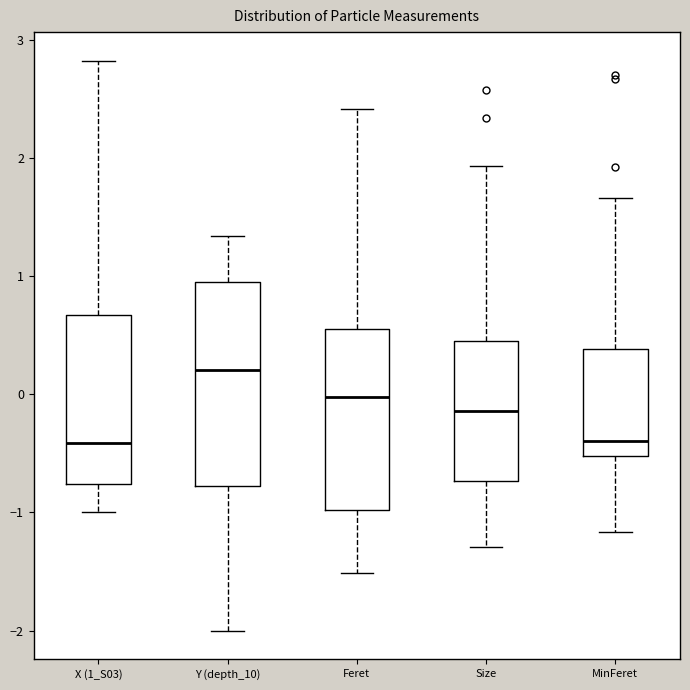

Reading left to right, transcribe this box plot: for each box, give where its median line is, the range the box spans, and where its two whiskers end, as read against the y-axis. The values are not printed on the chart, so give them approximately, as read against the axis.

X (1_S03): median -0.4, box -0.8 to 0.7, whiskers -1.0 to 2.8
Y (depth_10): median 0.2, box -0.8 to 1.0, whiskers -2.0 to 1.3
Feret: median 0.0, box -1.0 to 0.6, whiskers -1.5 to 2.4
Size: median -0.1, box -0.7 to 0.4, whiskers -1.3 to 1.9
MinFeret: median -0.4, box -0.5 to 0.4, whiskers -1.2 to 1.7